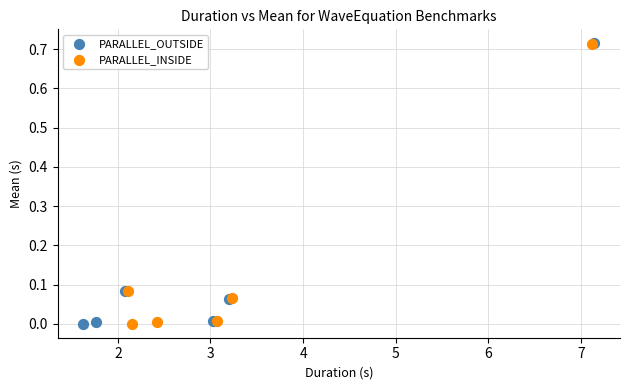

Which series has the largest Y range (max minus min)?

PARALLEL_OUTSIDE